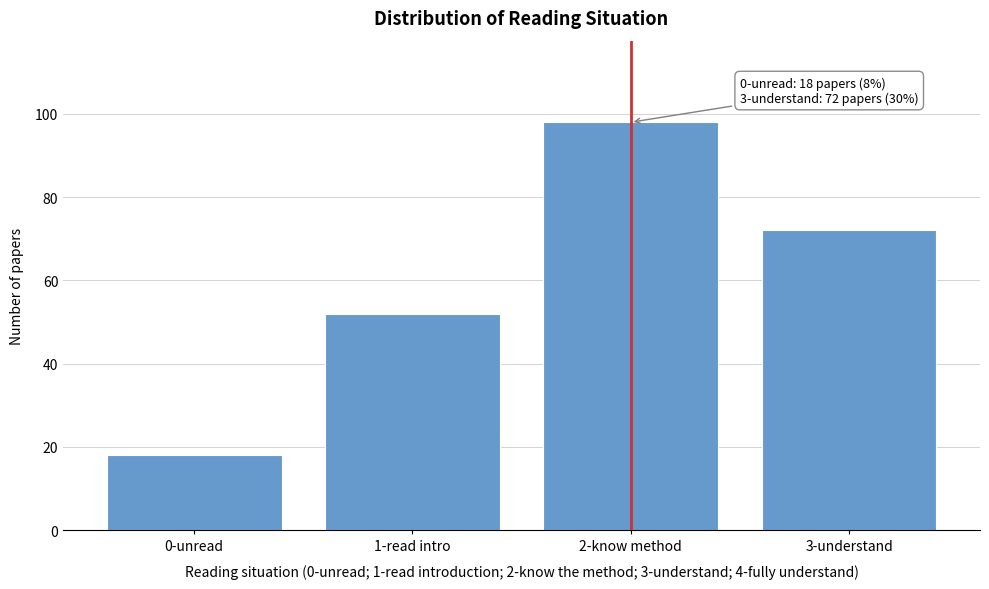

Reading left to right, transcribe all the data shown in this chart.

18	52	98	72